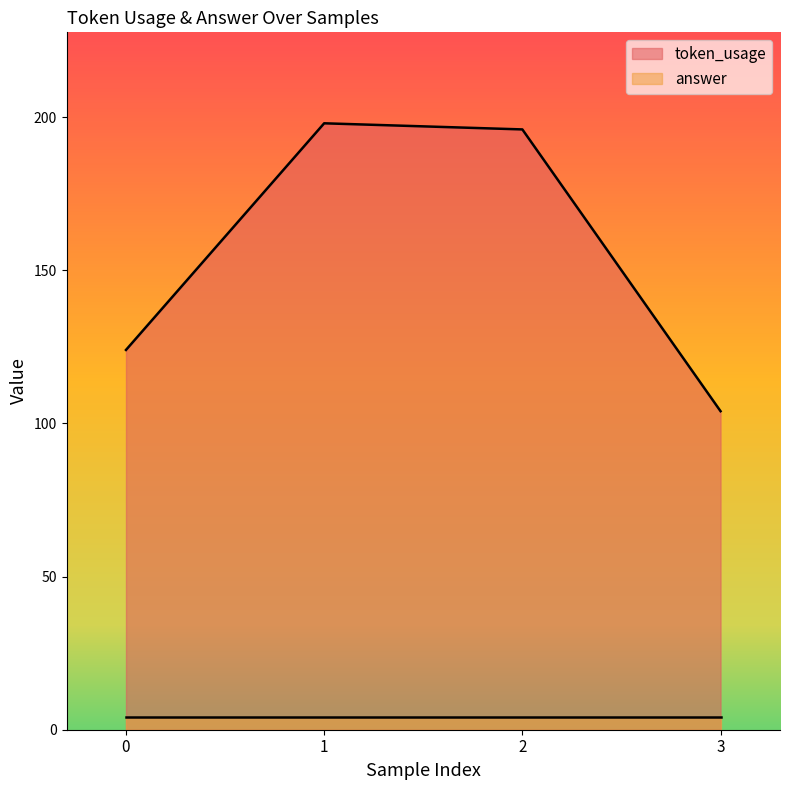

Approximately how many times larger is the value at 1 compared to 0?

1.6